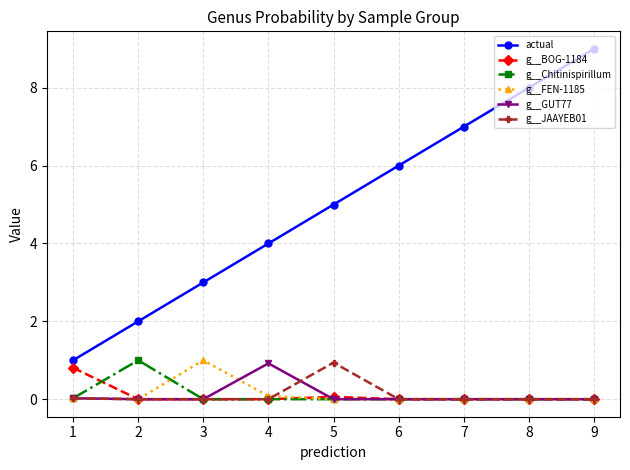

Count the number of categories in the chart.

9